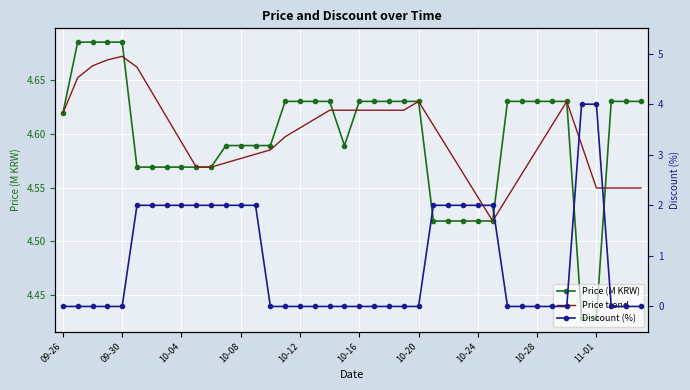

True or false: Price (M KRW) has more than 1 interior local peaks.

False